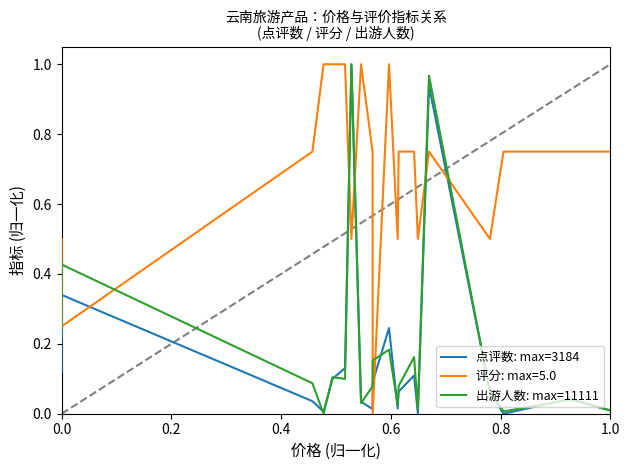

Does the chart display data point markers on the line(s)?

No